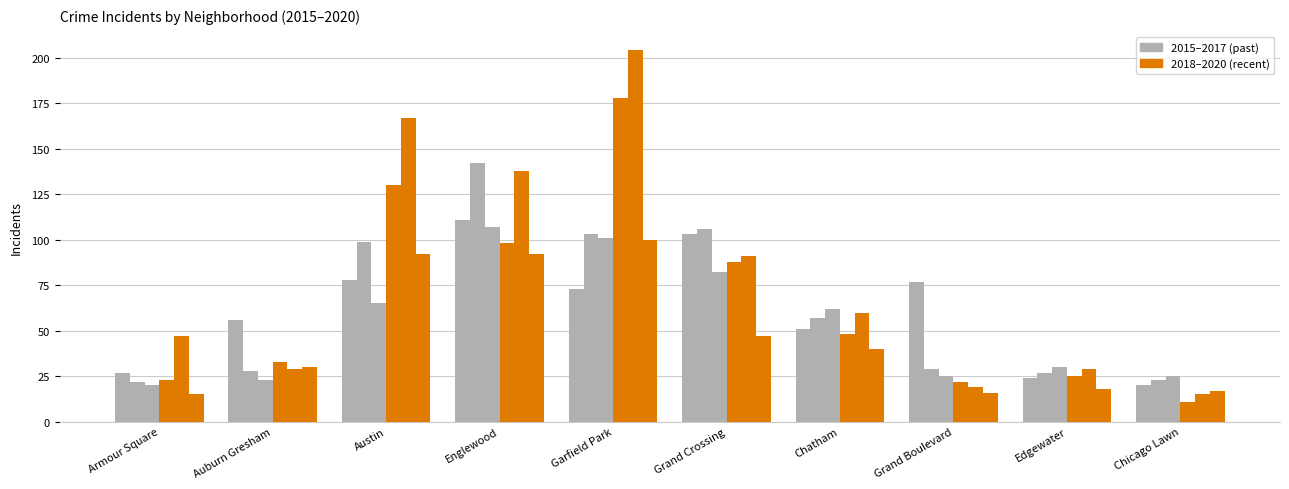

How many groups of bars are there?

10